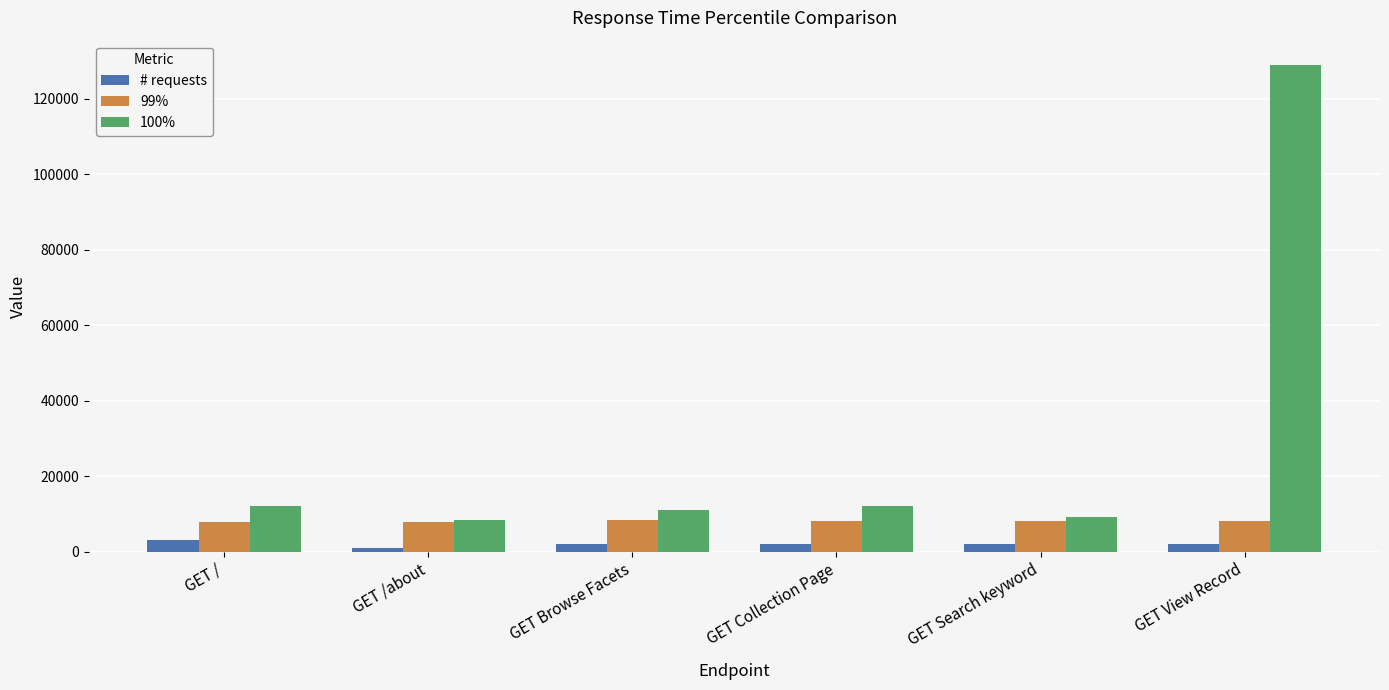

Is it true that 99% equals 8000 at GET View Record?

True